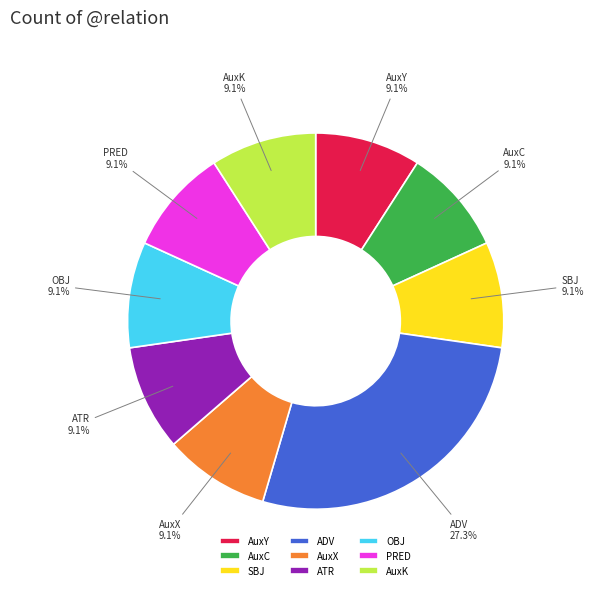

What percentage is NOT represented by SBJ?

90.9%